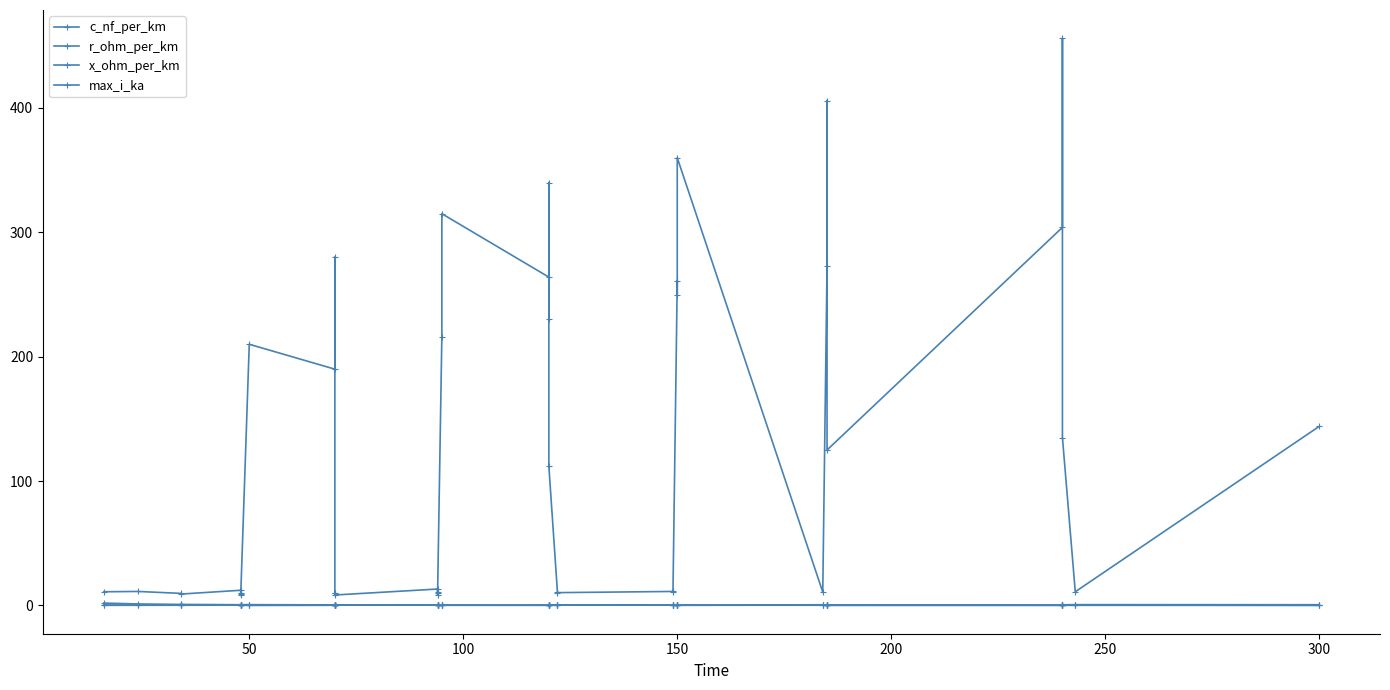

At how many categories does at least one series exceed 451?

1